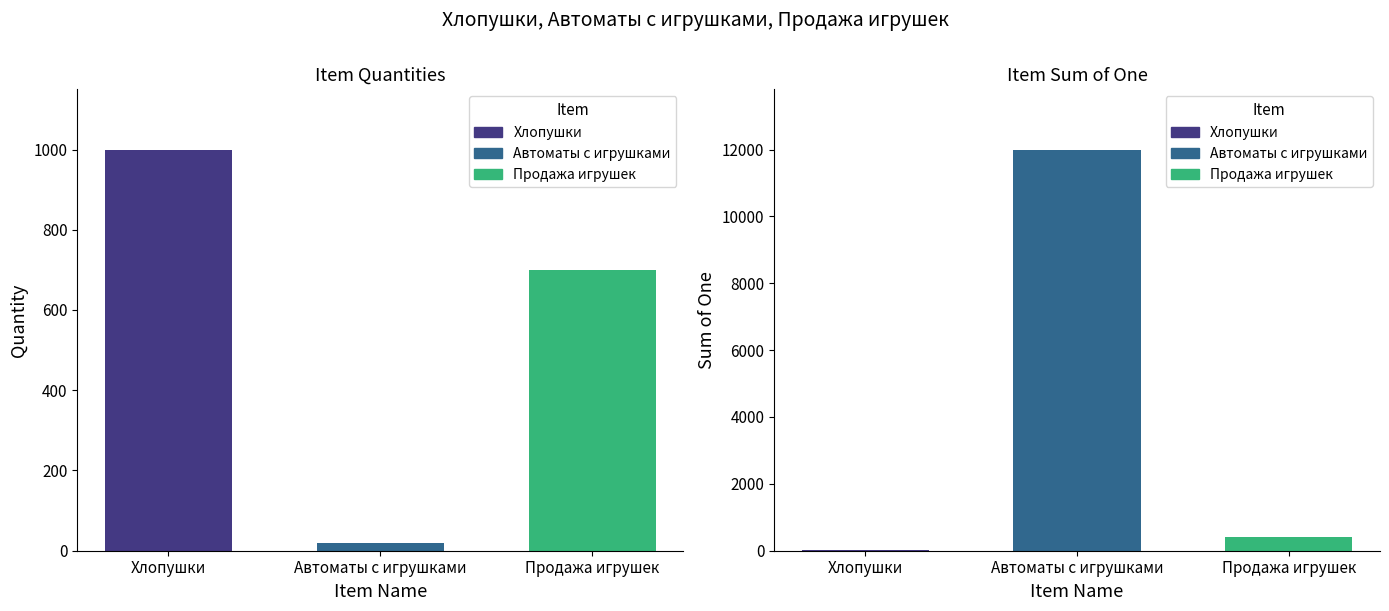

At how many categories does at least one series exceed 4956?

1